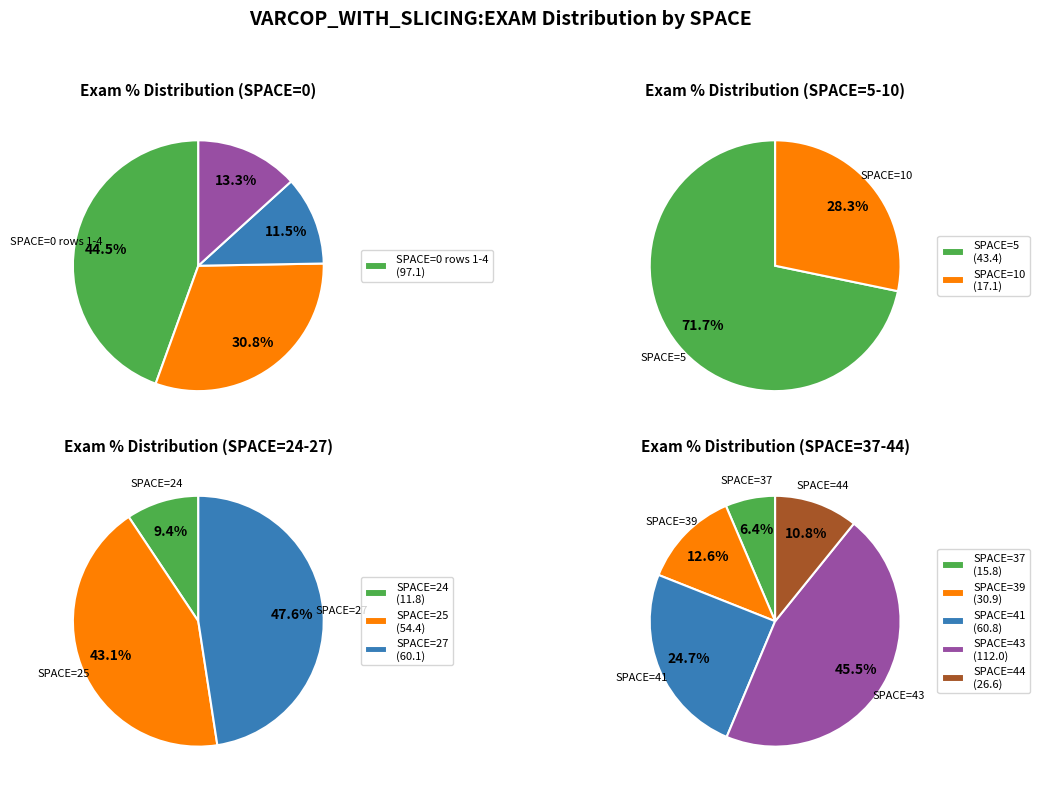

Is there a majority slice in this chart?

No